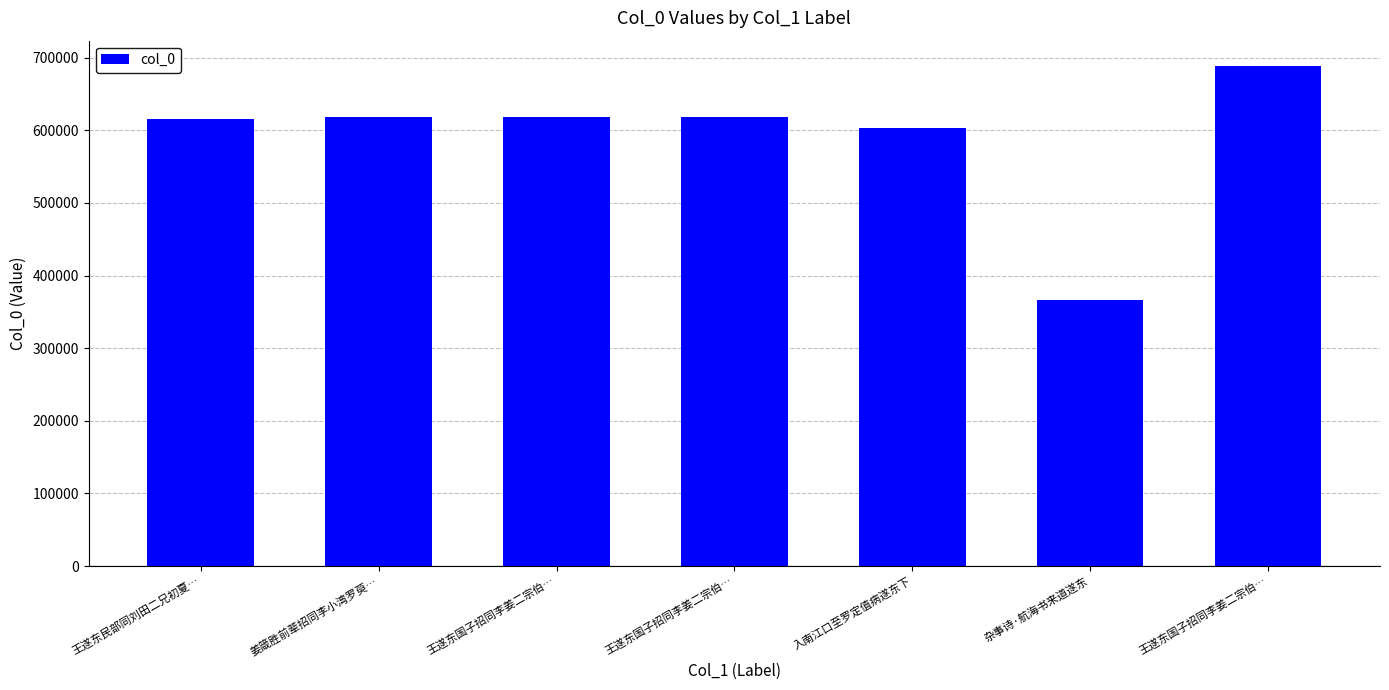

Where does the data first go above 617961?

姜箴胜前辈招同李小湾罗萸…